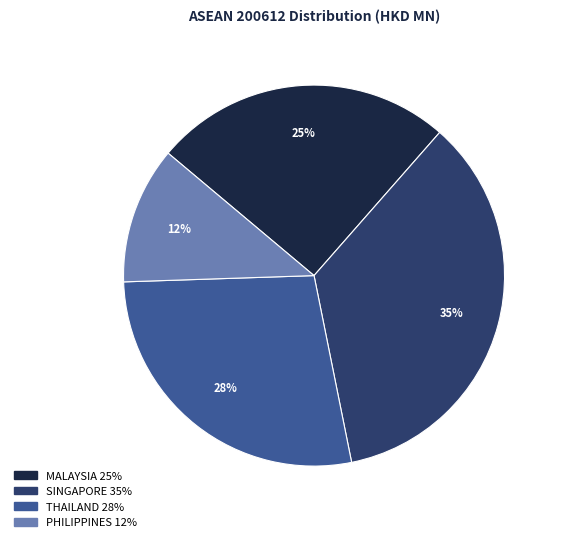

Is there a majority slice in this chart?

No